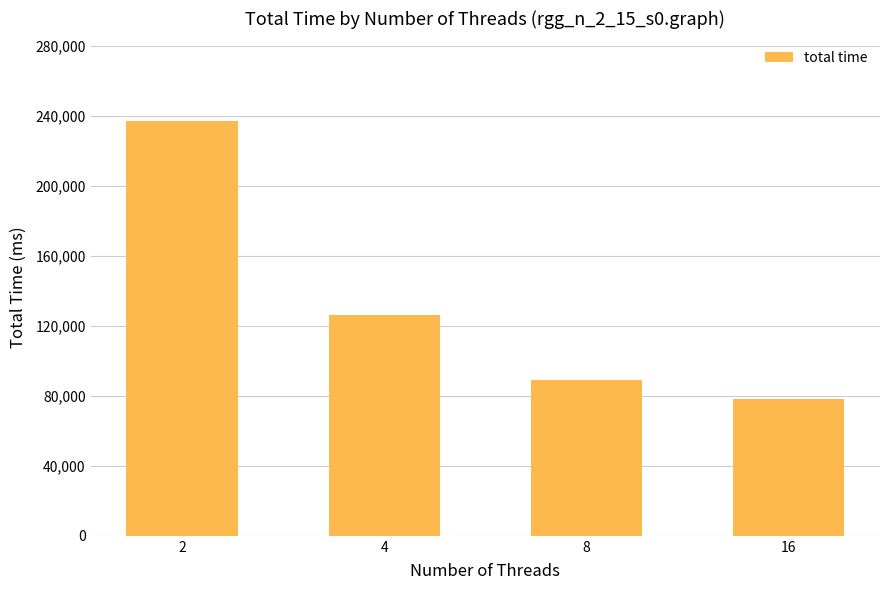

List the labels in order of value, largest first.

2, 4, 8, 16